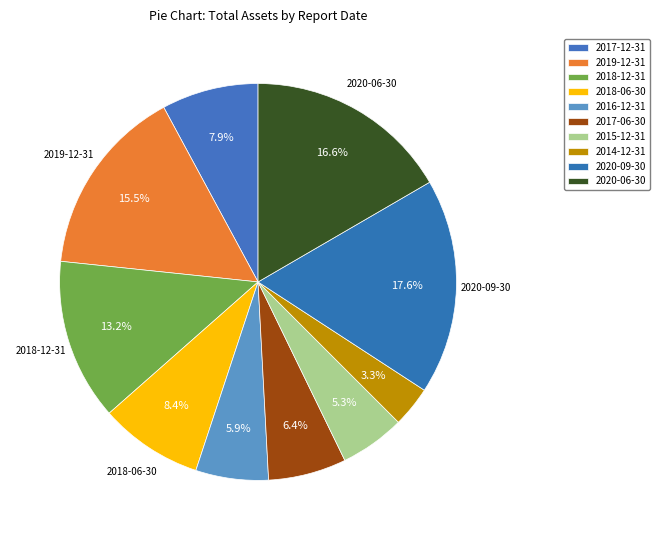

Approximately how many times larger is the value at 2020-09-30 compared to 2017-12-31?

2.2